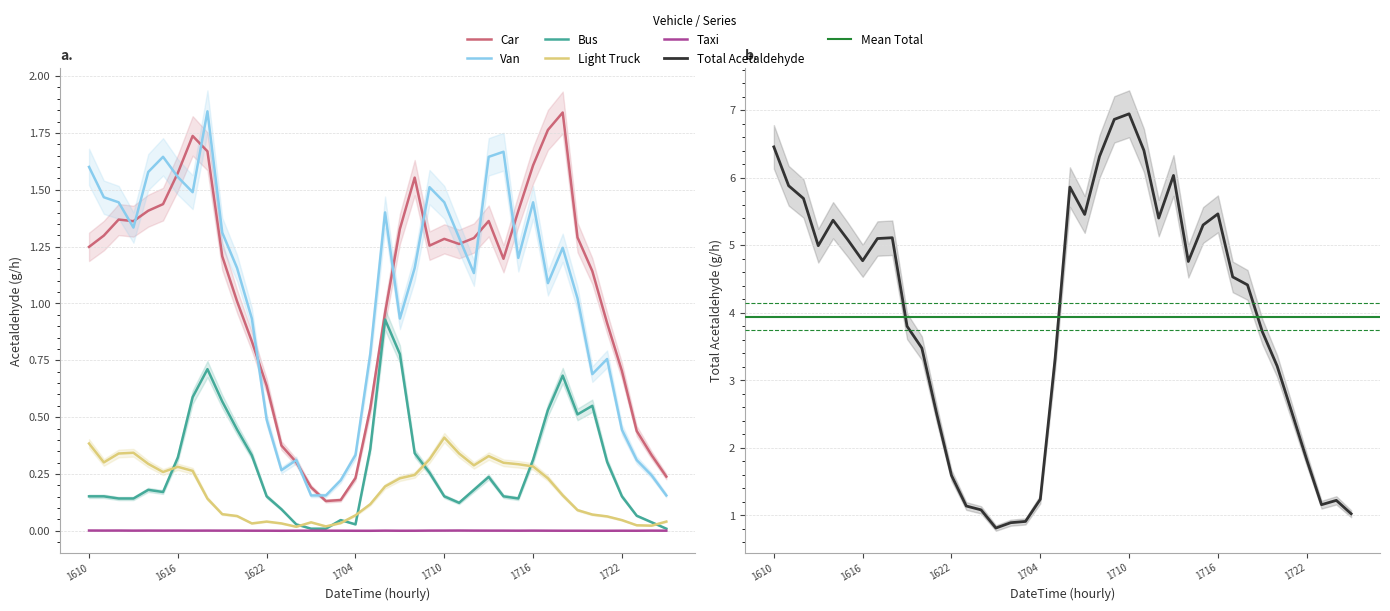

In 01_car_Acetaldehyde, how many points are lower than both neighbors (excluding endpoints)?

5